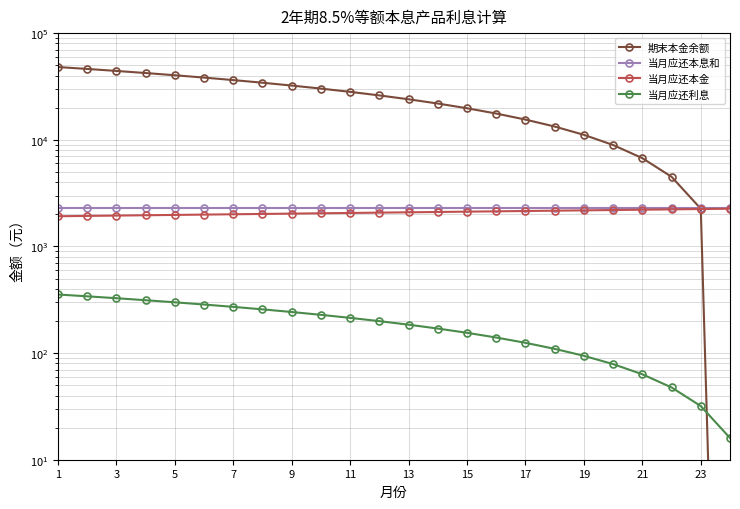

What are all the series names shown in the legend?

期末本金余额, 当月应还本息和, 当月应还本金, 当月应还利息